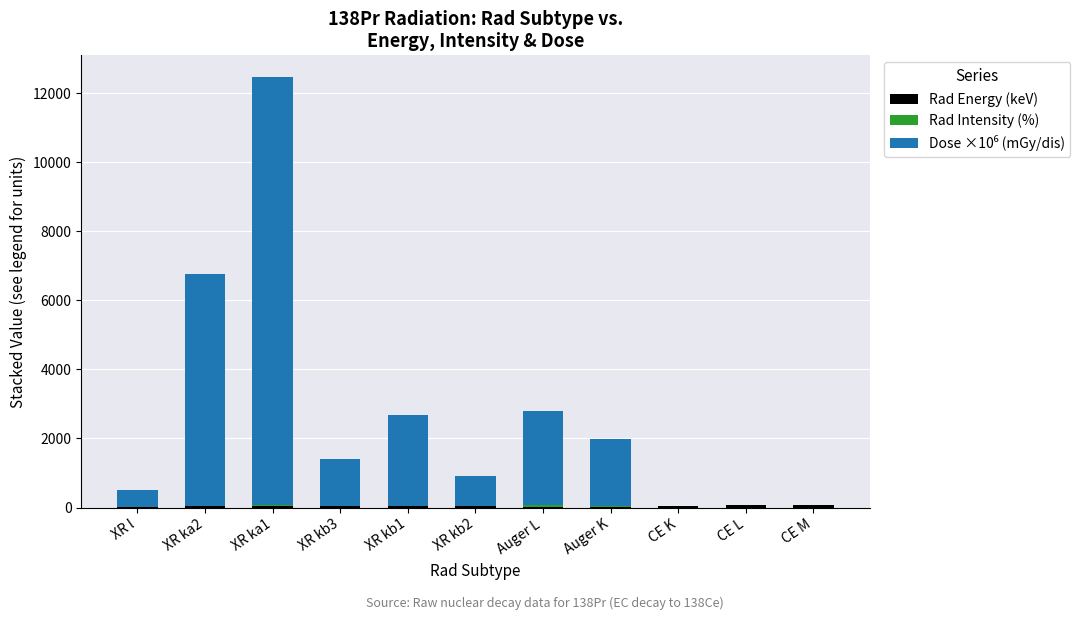

At which category is the sum across all series the highest?

XR ka1